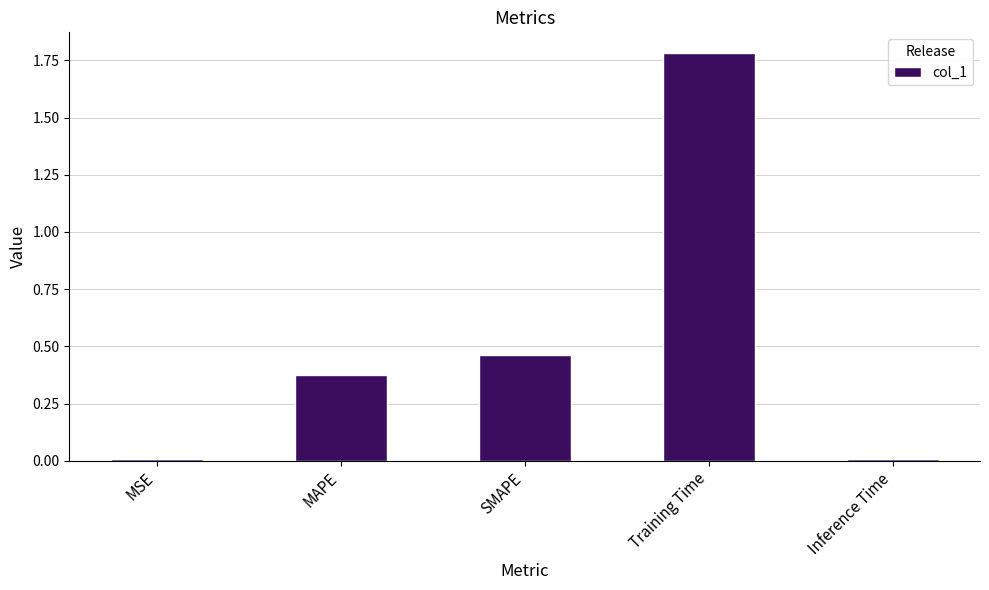

What is the greatest value displayed?

1.8